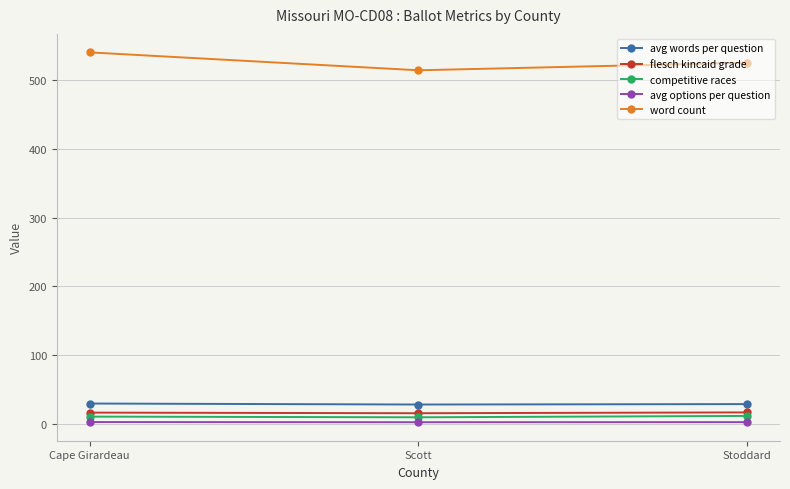

The value of word count at Scott is 514.0. True or false?

True